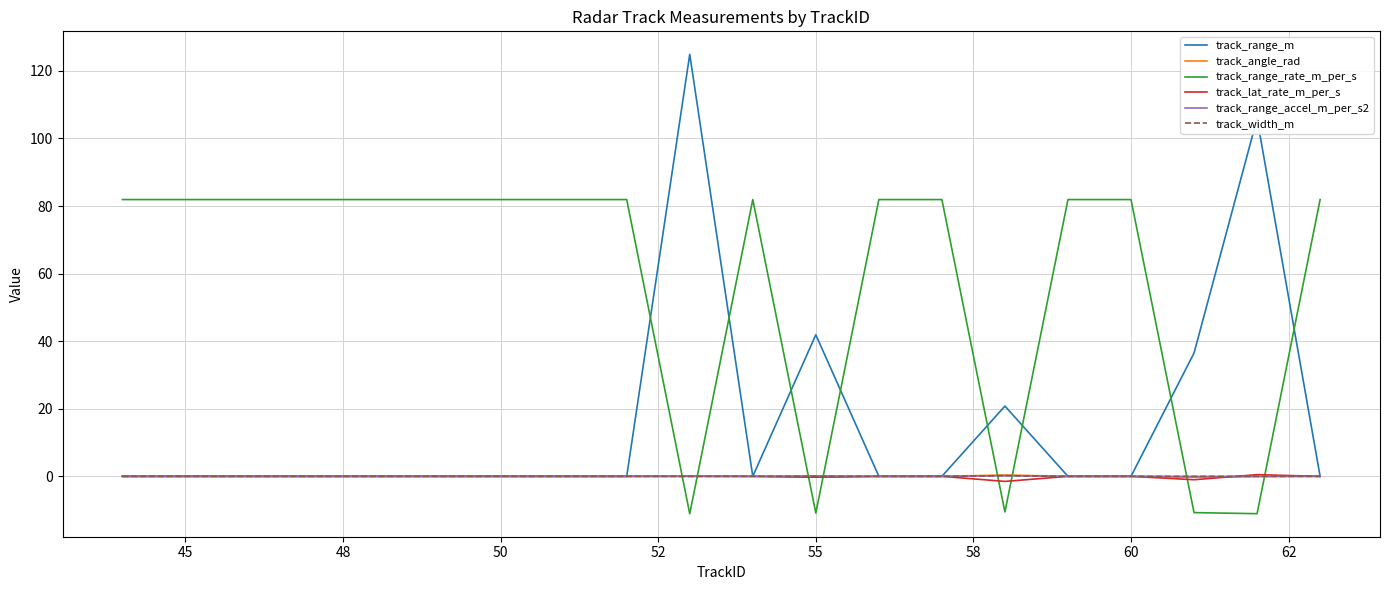

Which series has the largest range (max minus min)?

track_range_m